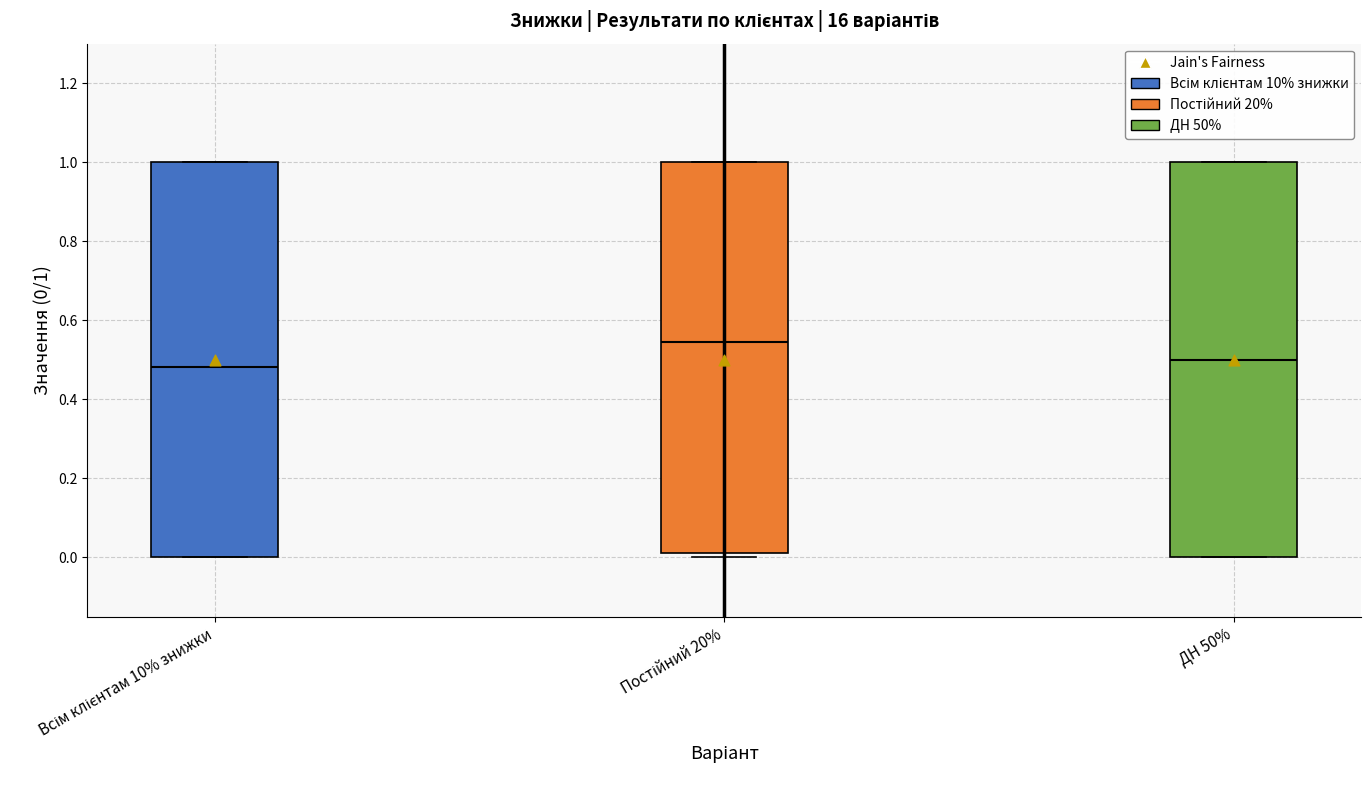

Reading left to right, transcribe this box plot: for each box, give where its median line is, the range the box spans, and where its two whiskers end, as read against the y-axis. The values are not printed on the chart, so give them approximately, as read against the axis.

Всім клієнтам 10% знижки: median 0.48, box 0.00 to 1.00, whiskers 0.00 to 1.00
Постійний 20%: median 0.54, box 0.02 to 1.00, whiskers 0.00 to 1.00
ДН 50%: median 0.50, box 0.00 to 1.00, whiskers 0.00 to 1.00